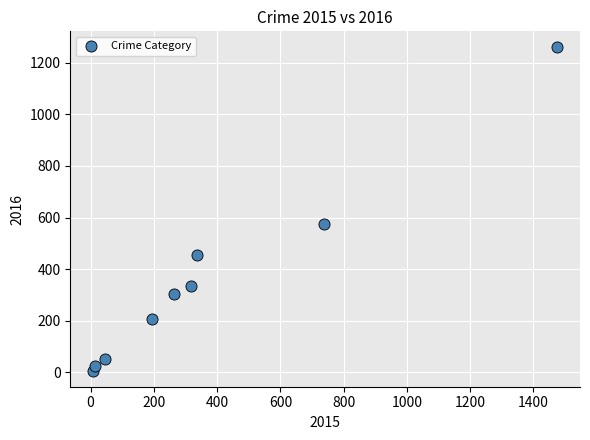

What is the average X value?

377